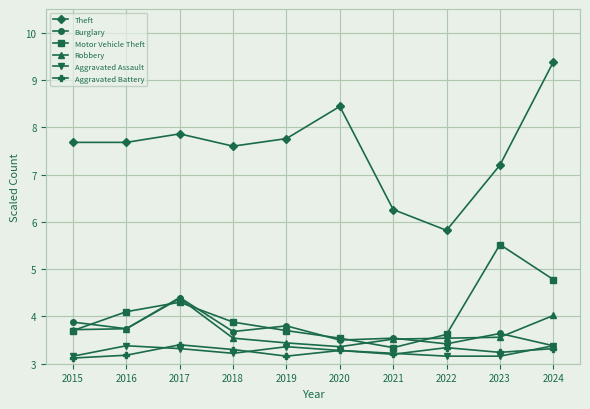

What is the sum of the Robbery values at 2015 and 2018?

7.3